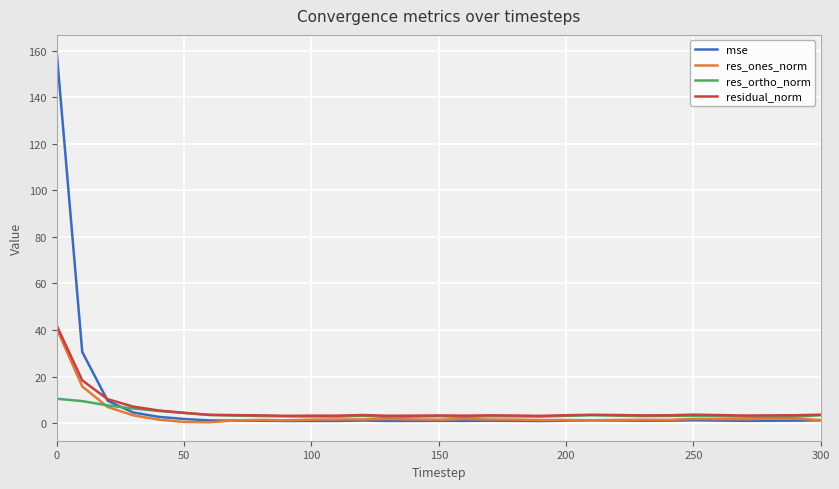

In residual_norm, how many points are higher than both neighbors (excluding endpoints)?

6